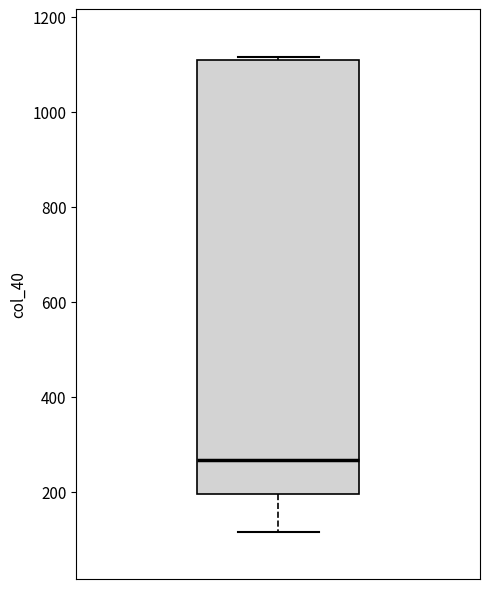

Where does the median line of the box sit on the y-axis? The values are not printed on the chart, so give them approximately, as read against the axis.

260